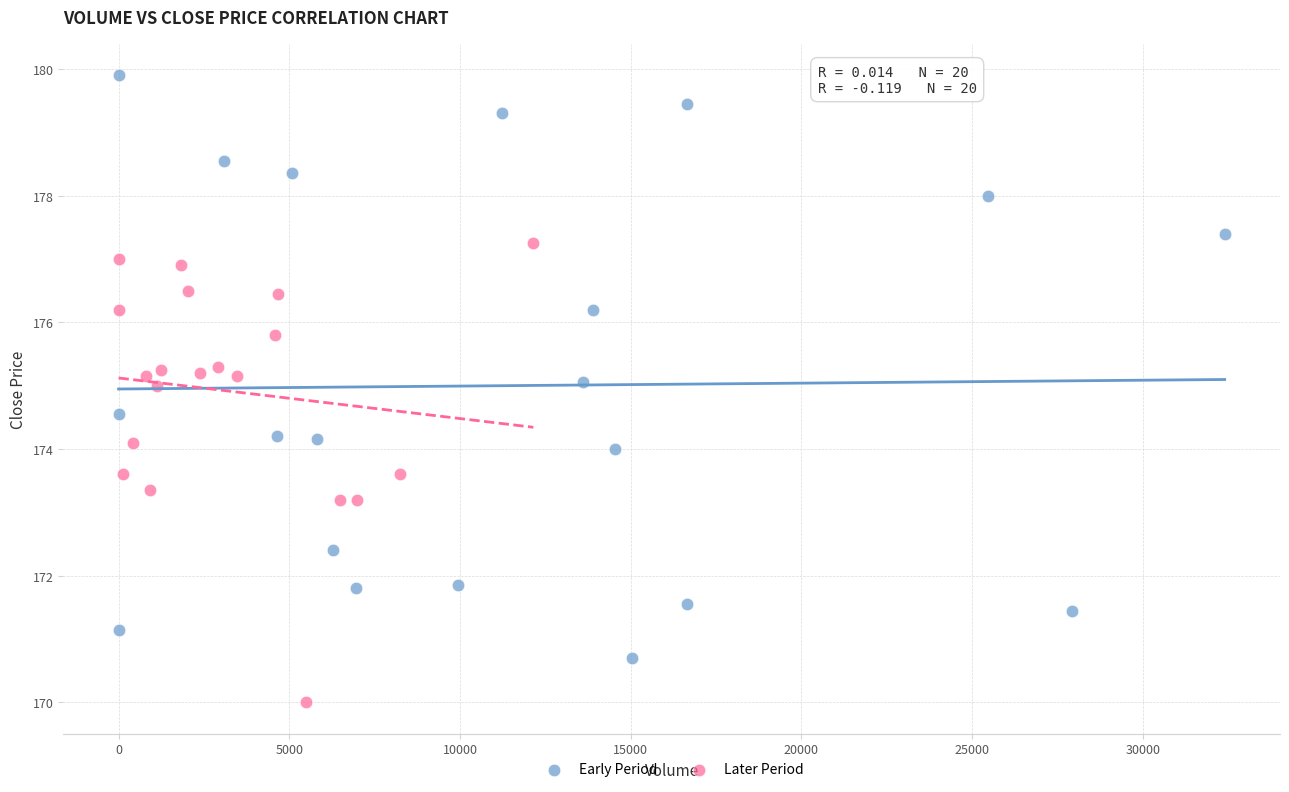

What are all the series names shown in the legend?

Early Period, Later Period